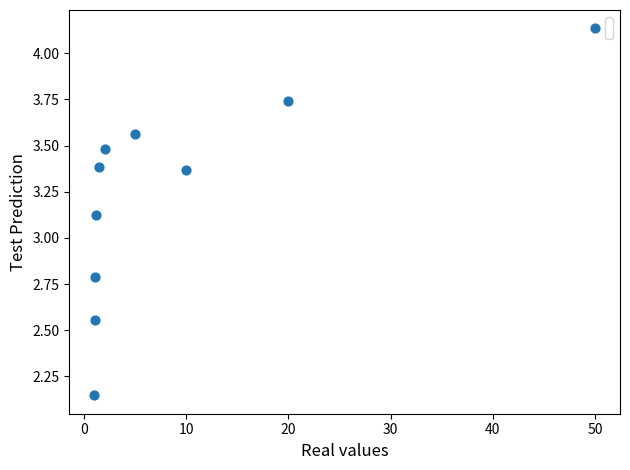

What is the range of X values (max minus min)?

49.0